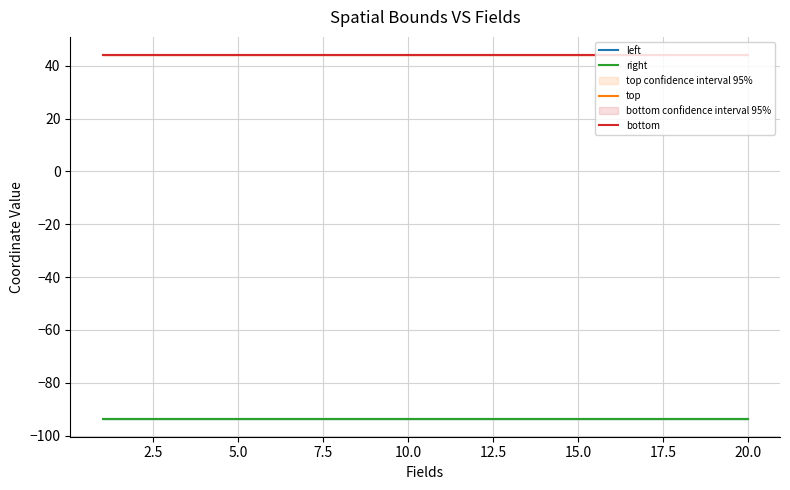

Is this an area chart (filled region under the line)?

No